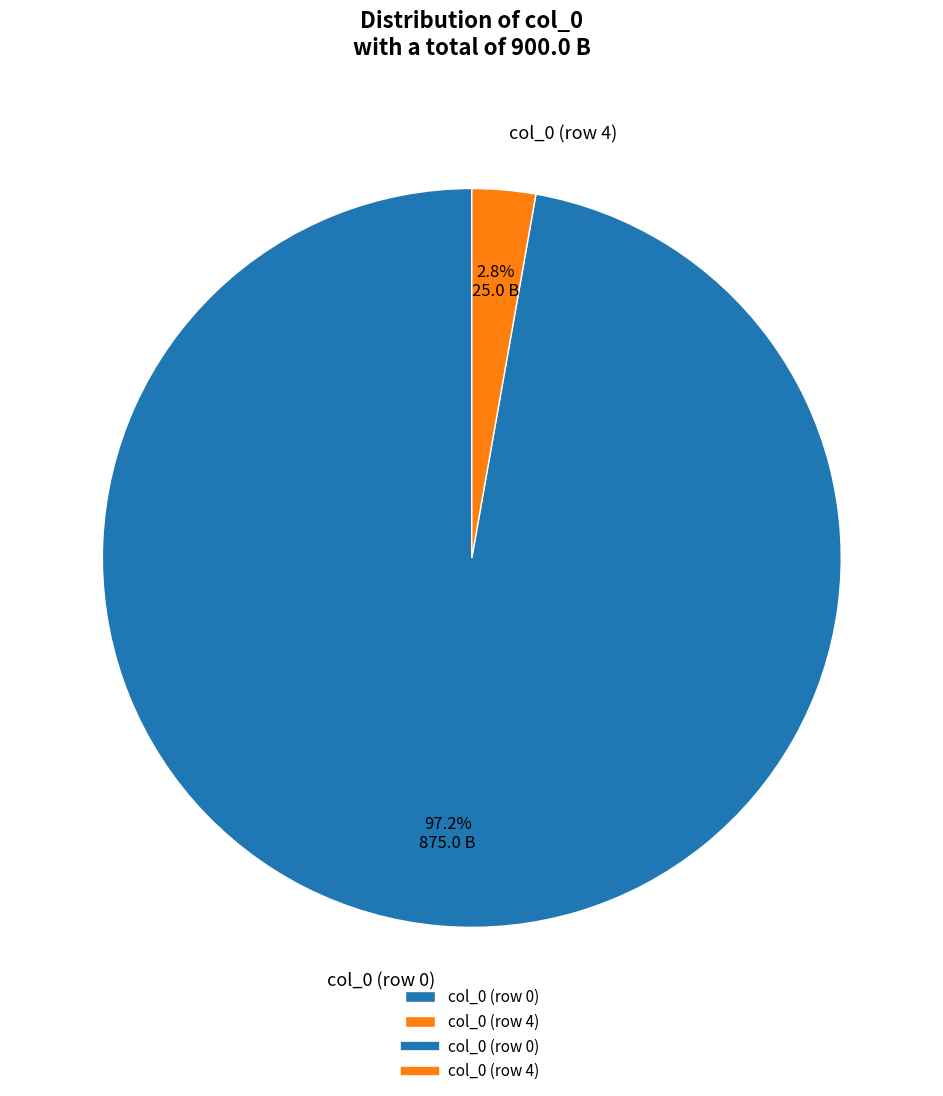

Between col_0 (row 4) and col_0 (row 0), which is larger?

col_0 (row 0)